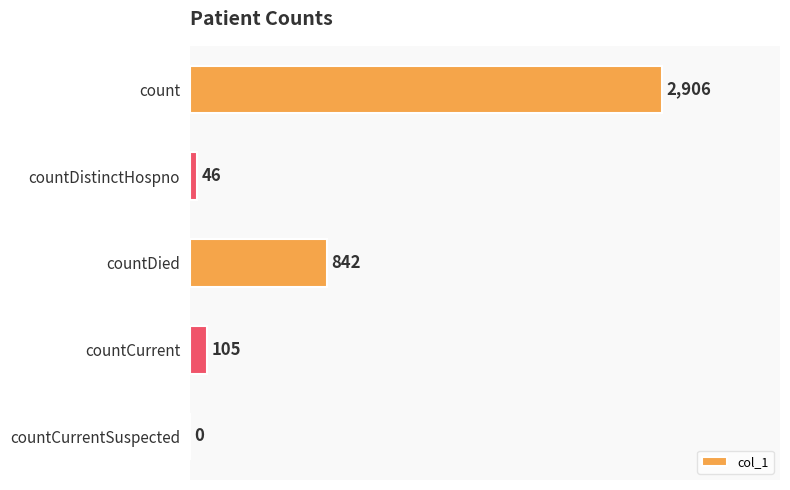

How many values are above zero?

4